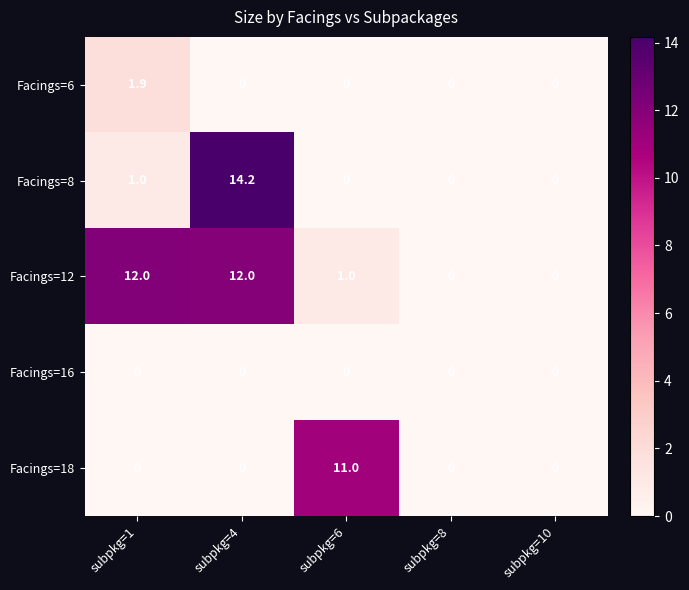

Reading left to right, transcribe all the data shown in this chart.

Facings=6: 1.9	0.0	0.0	0.0	0.0
Facings=8: 1.0	14.2	0.0	0.0	0.0
Facings=12: 12.0	12.0	1.0	0.0	0.0
Facings=16: 0.0	0.0	0.0	0.0	0.0
Facings=18: 0.0	0.0	11.0	0.0	0.0